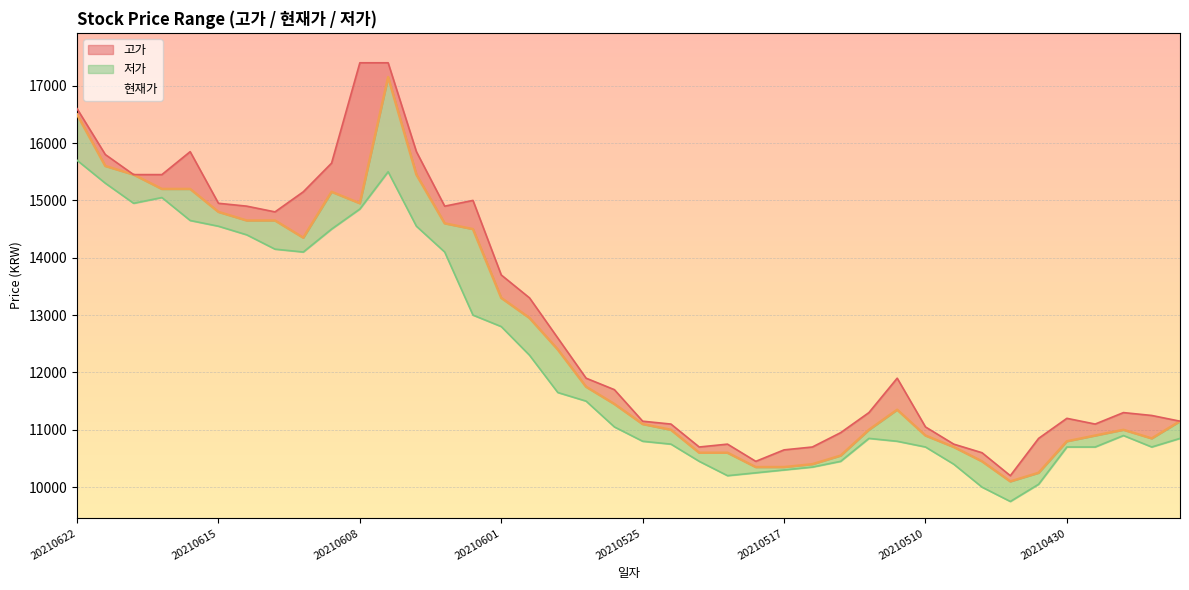

Does the chart display data point markers on the line(s)?

No